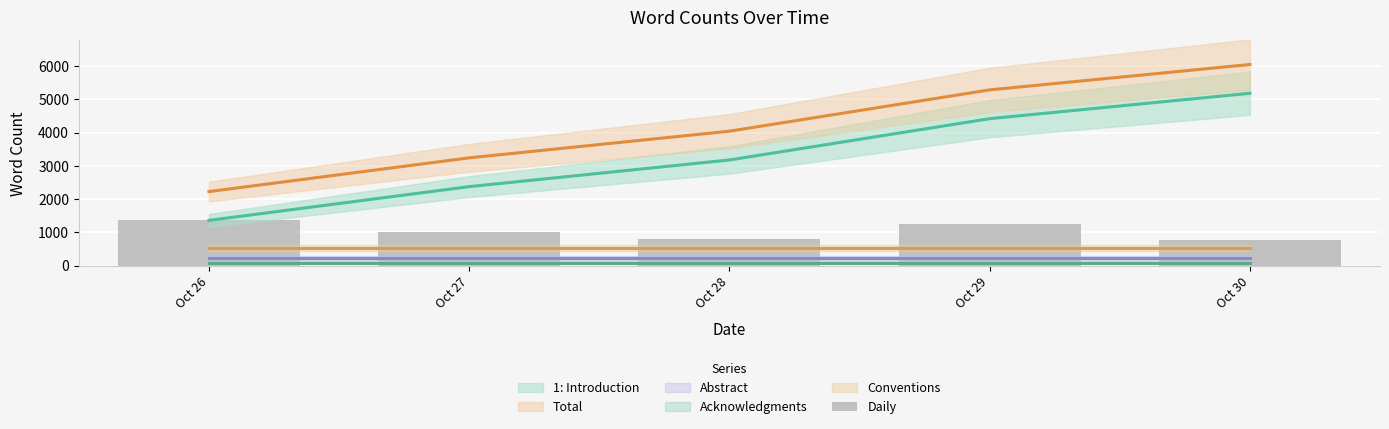

Which has a higher value, Oct 27 or Oct 28?

Oct 27